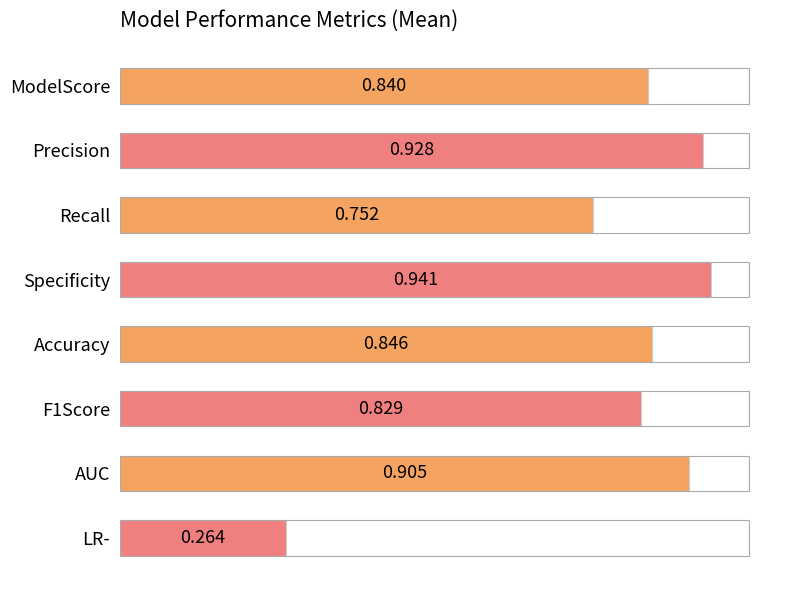

What is the label of the 3rd bar from the top?

Recall